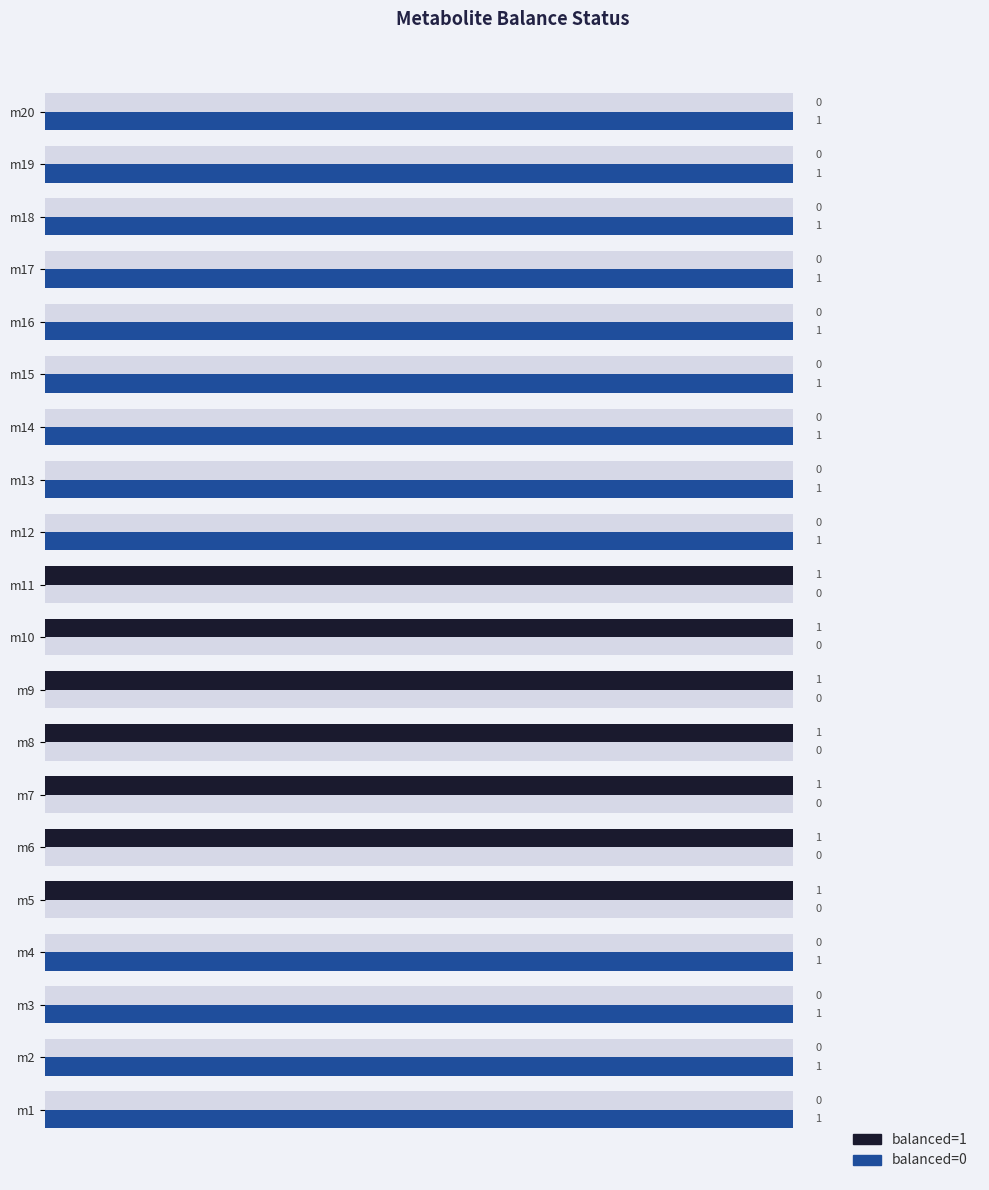

True or false: balanced=0 has a value of 1 at m3.

True